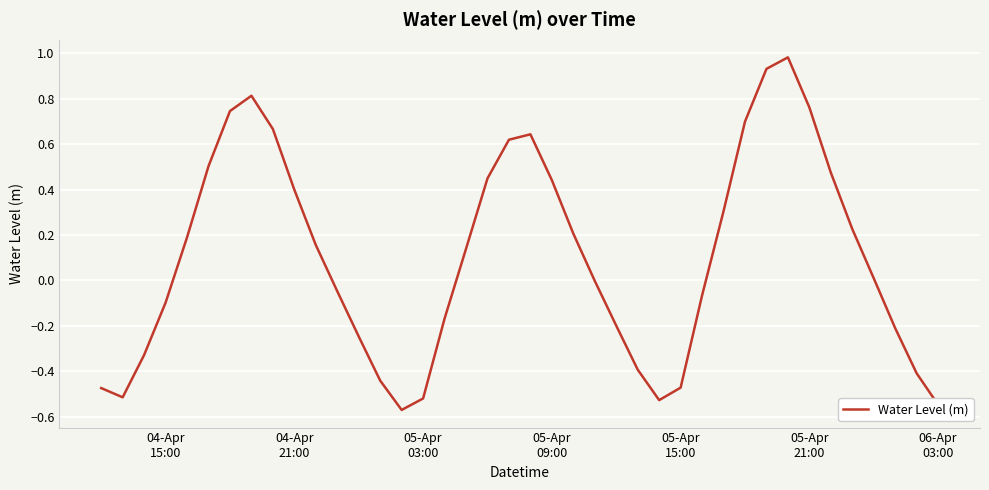

What is the maximum value shown in the chart?

1.0